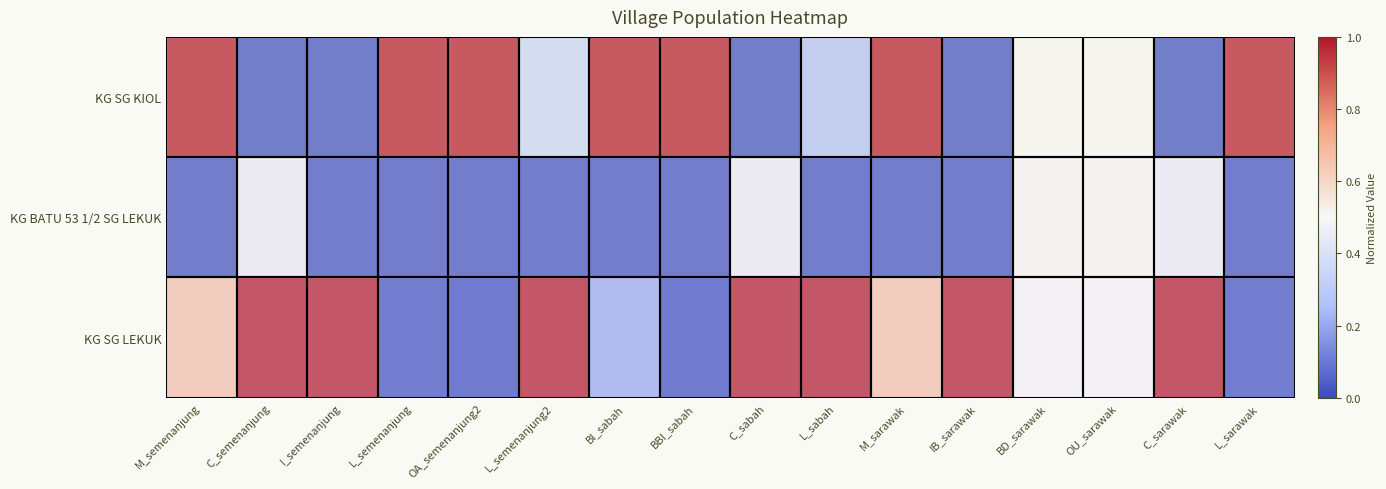

Which series has the largest range (max minus min)?

KG SG KIOL